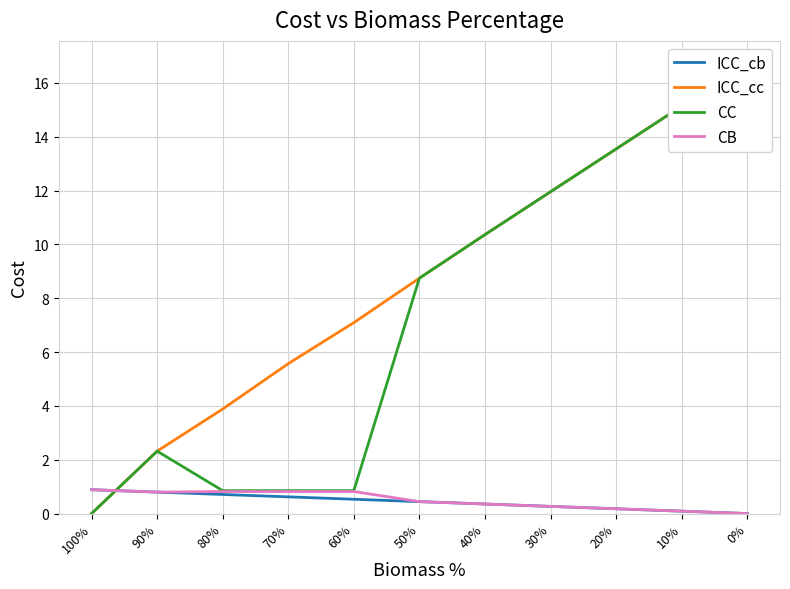

Which series has the widest spread of values?

ICC_cc